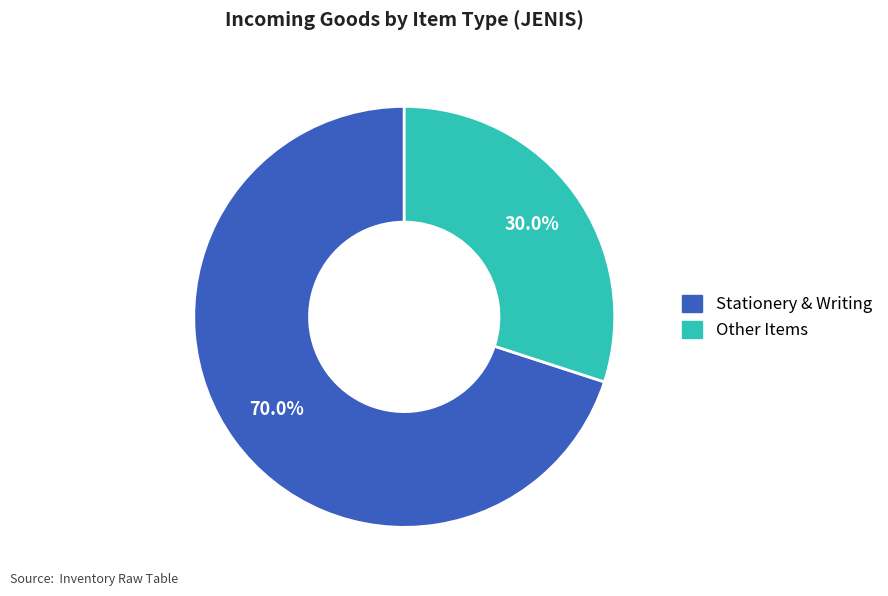

Which has a higher value, Other Items or Stationery & Writing?

Stationery & Writing